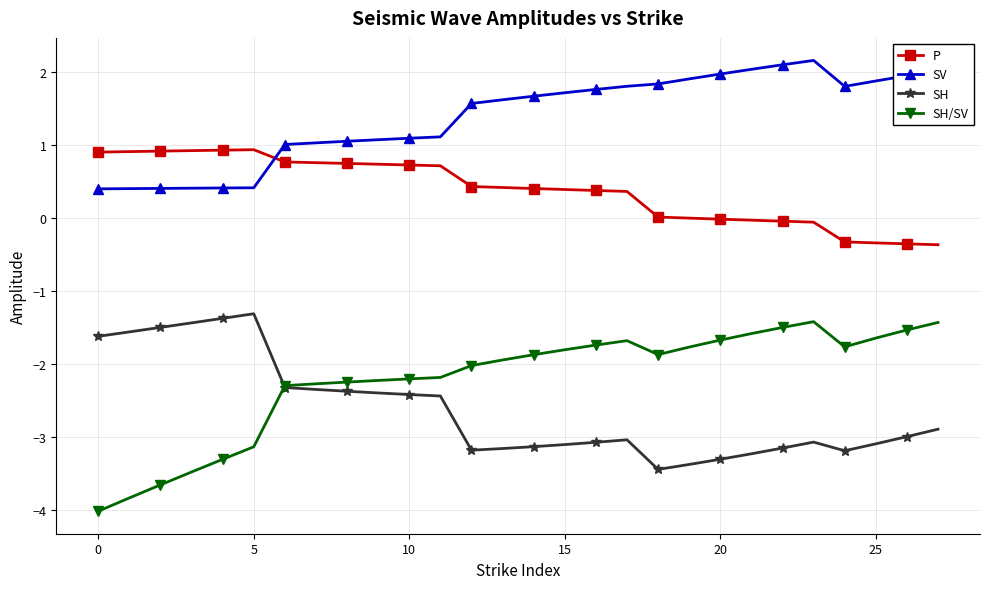

What is the value of the SV point at the 1st from the left?

0.4